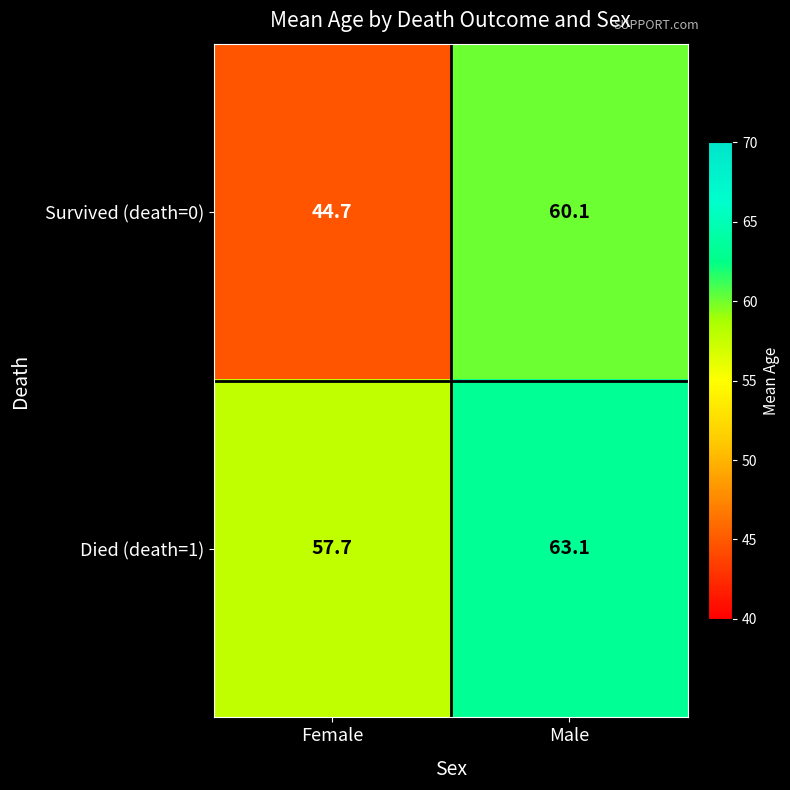

At which label does Survived (death=0) first exceed 60?

Male